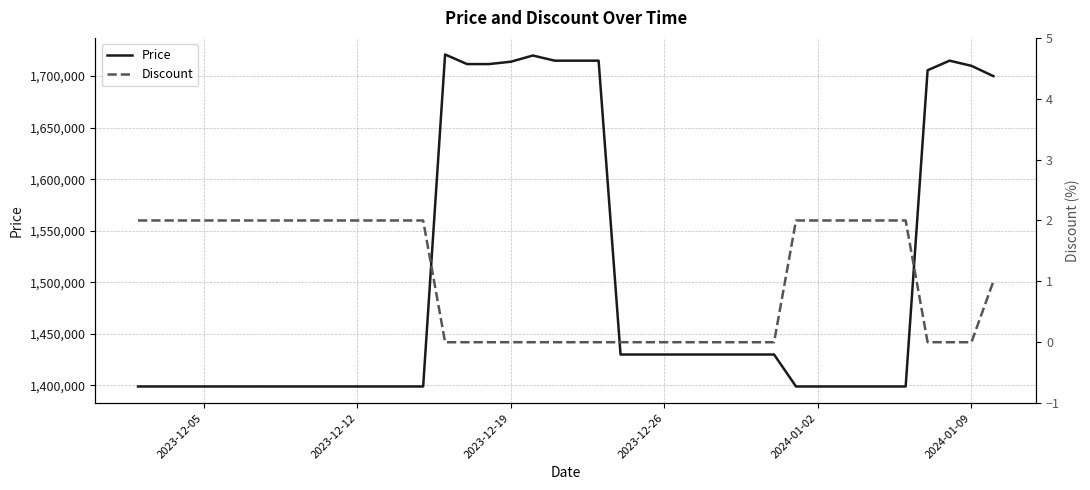

What is the difference between the maximum and second lowest values in the Discount series?

2